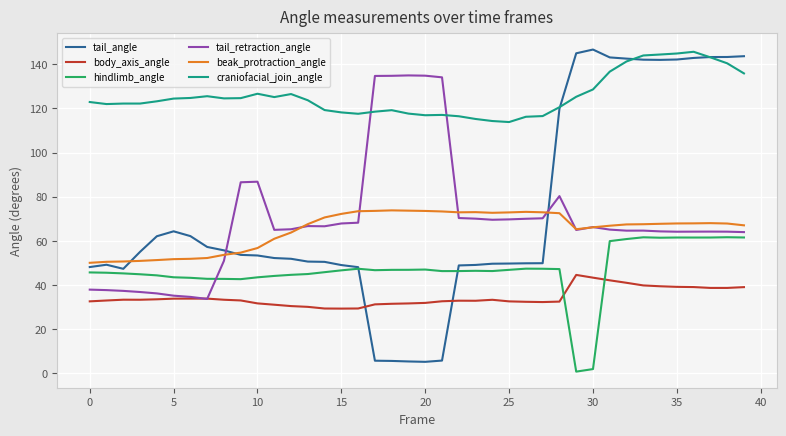

What is the lowest value of the tail_angle series?

5.3